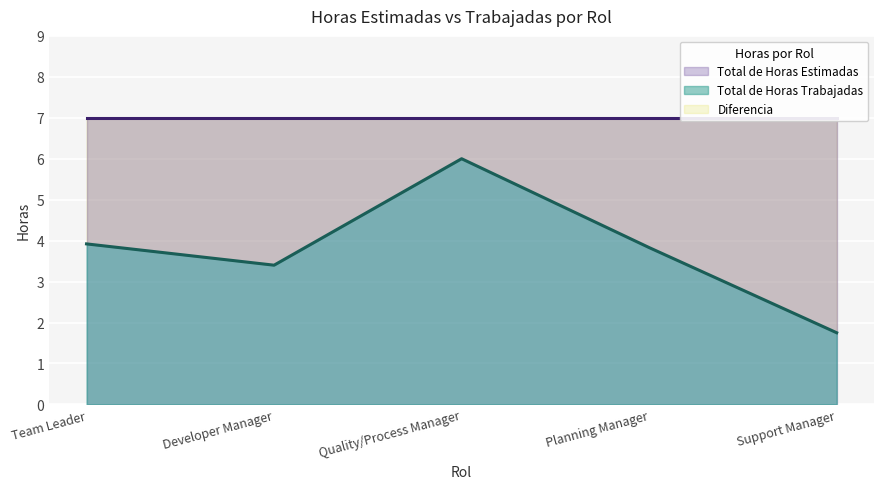

How many values are below 3?

1